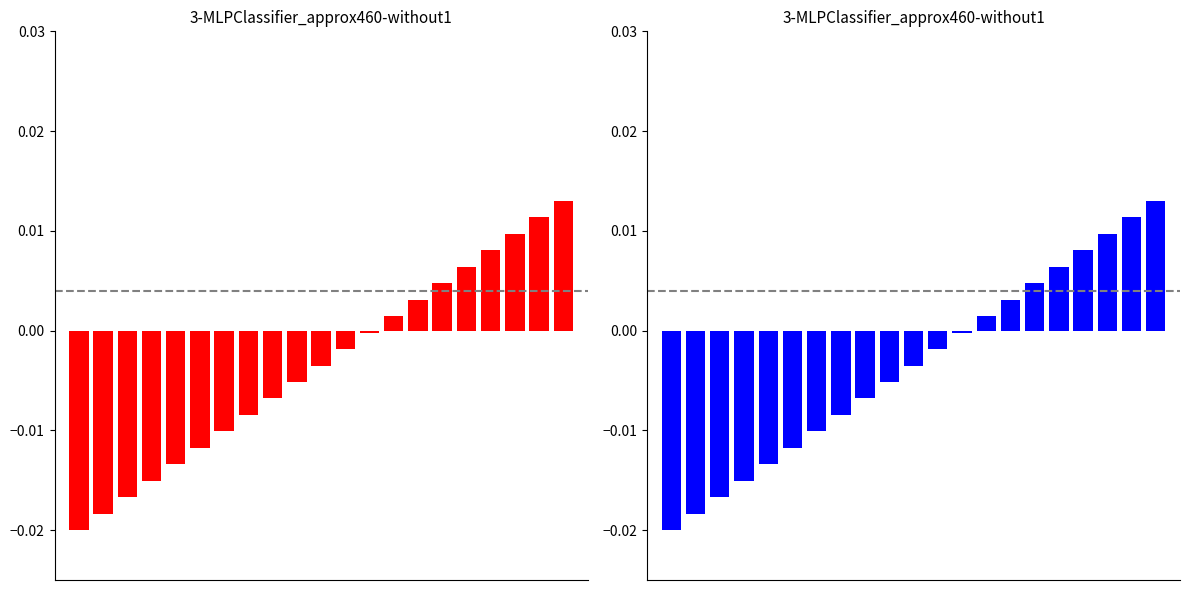

How many bars are there in total?

21